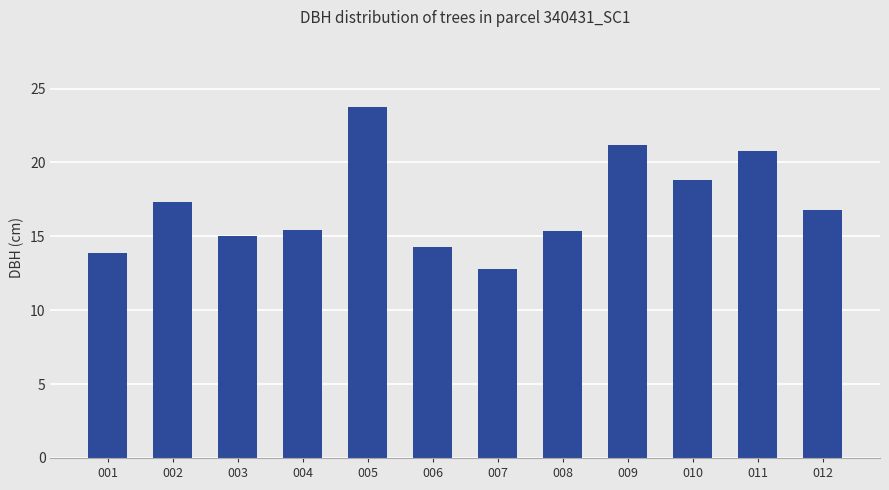

What is the change in value from 005 to 012?

-7.0